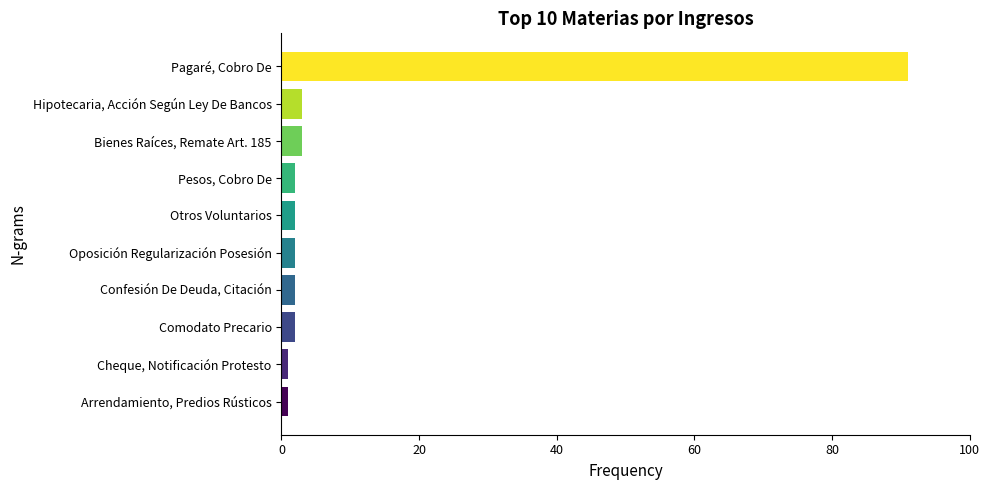

How many bars are there in total?

10